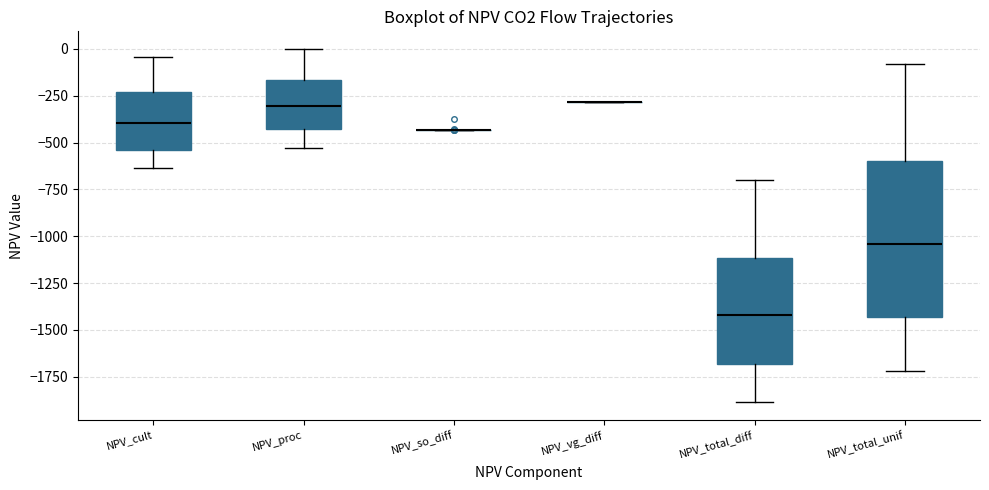

Where does the upper whisker of the box for NPV_total_unif end on the y-axis? The values are not printed on the chart, so give them approximately, as read against the axis.

-100